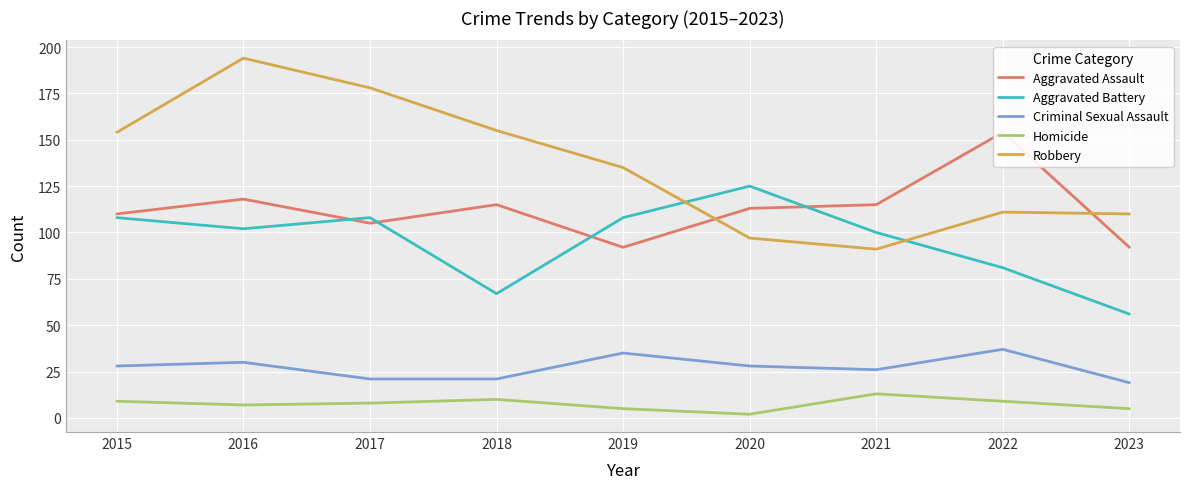

How many lines are shown in the chart?

5